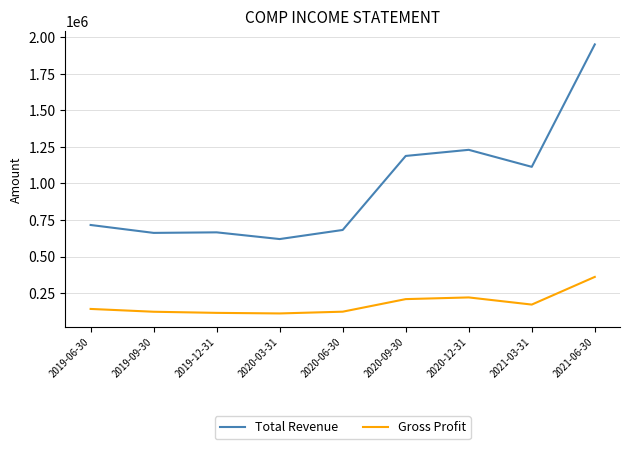

True or false: Total Revenue and Gross Profit cross at least once.

False